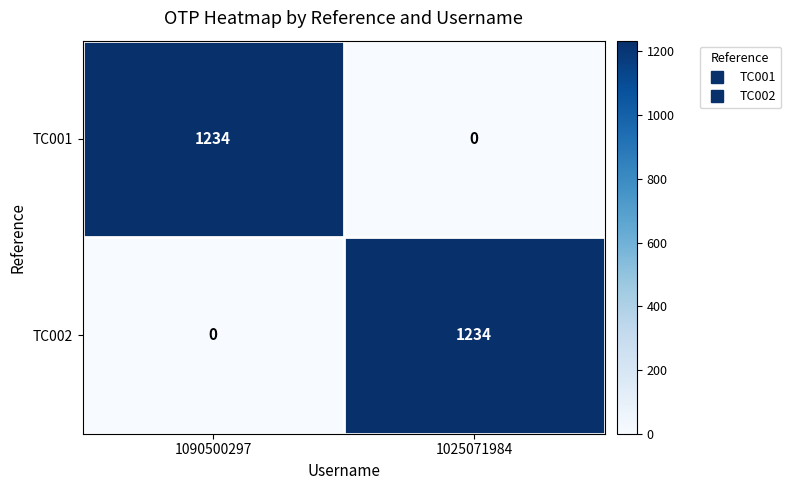

The TC002 series shows 1234 at 1025071984. True or false?

True